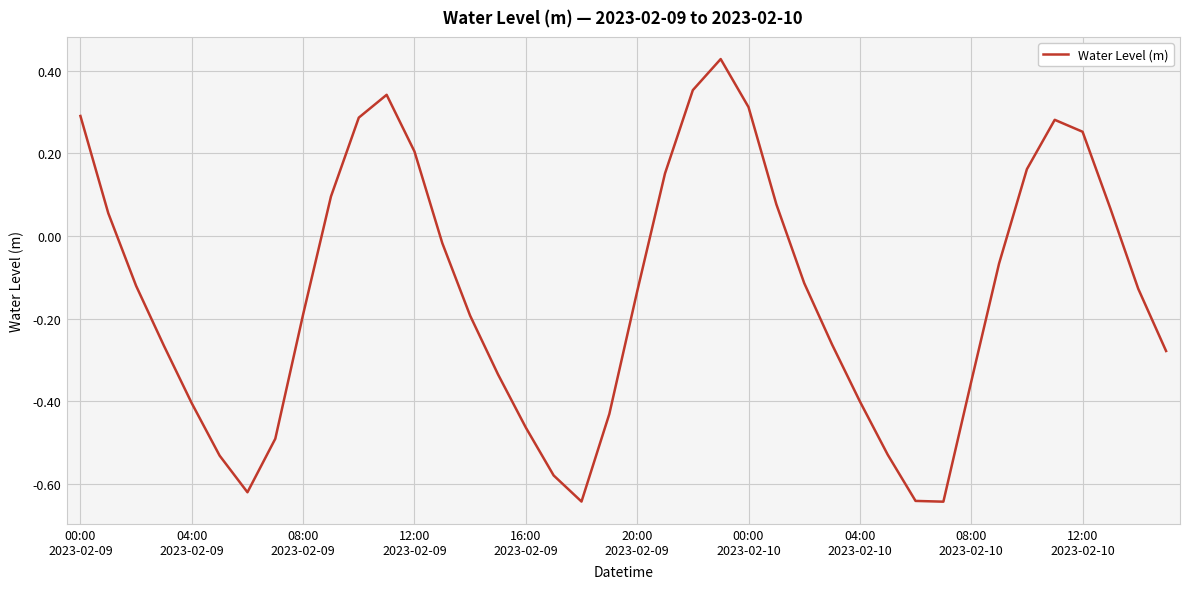

What is the greatest value displayed?

0.4